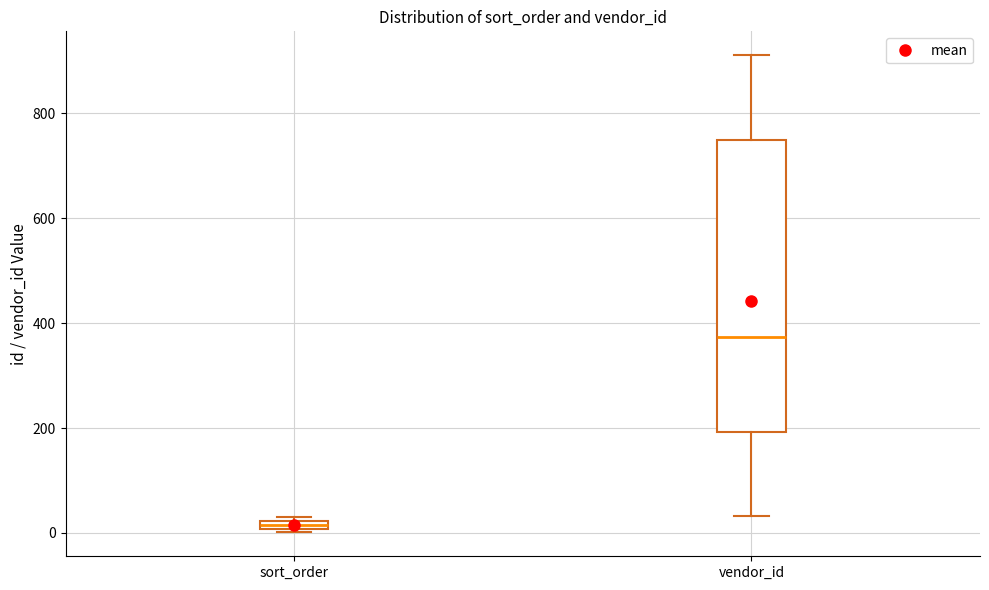

Which box is the tallest, from its lower edge to its upper edge?

vendor_id